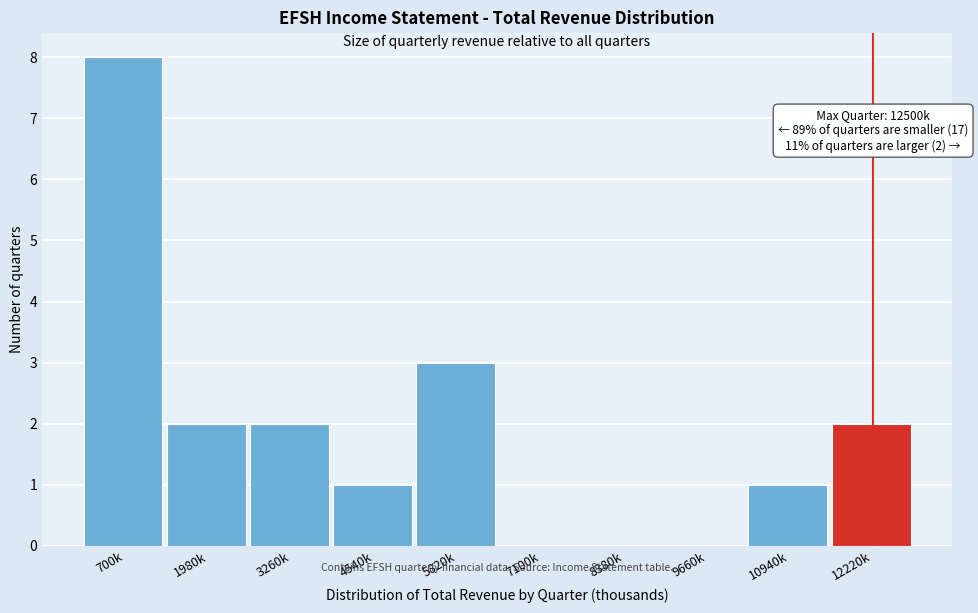

Reading left to right, what are all the values shown in this chart?

700k=8	1980k=2	3260k=2	4540k=1	5820k=3	7100k=0	8380k=0	9660k=0	10940k=1	12220k=2